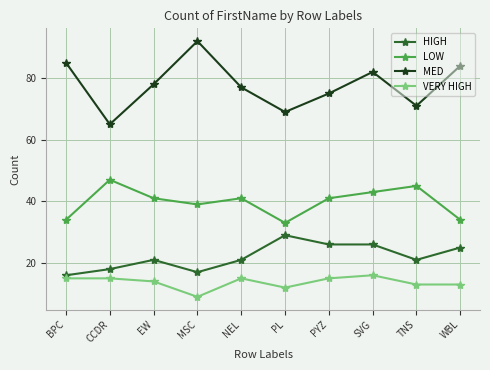

What are all the series names shown in the legend?

HIGH, LOW, MED, VERY HIGH